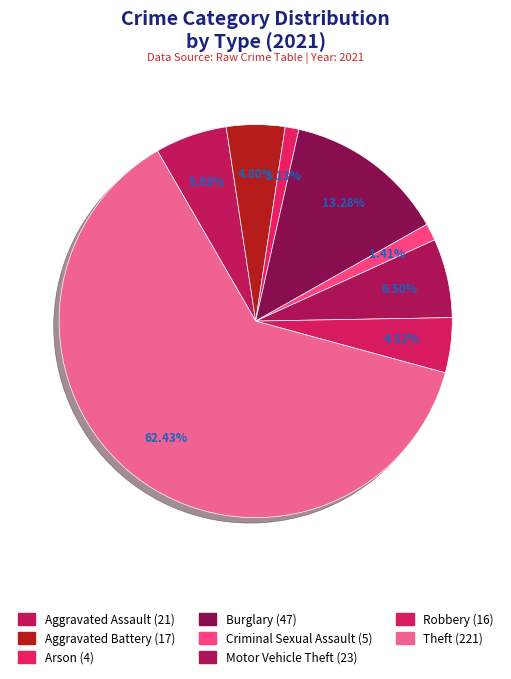

To the nearest percent, what is the difference between the Motor Vehicle Theft and Criminal Sexual Assault slice percentages?

5%